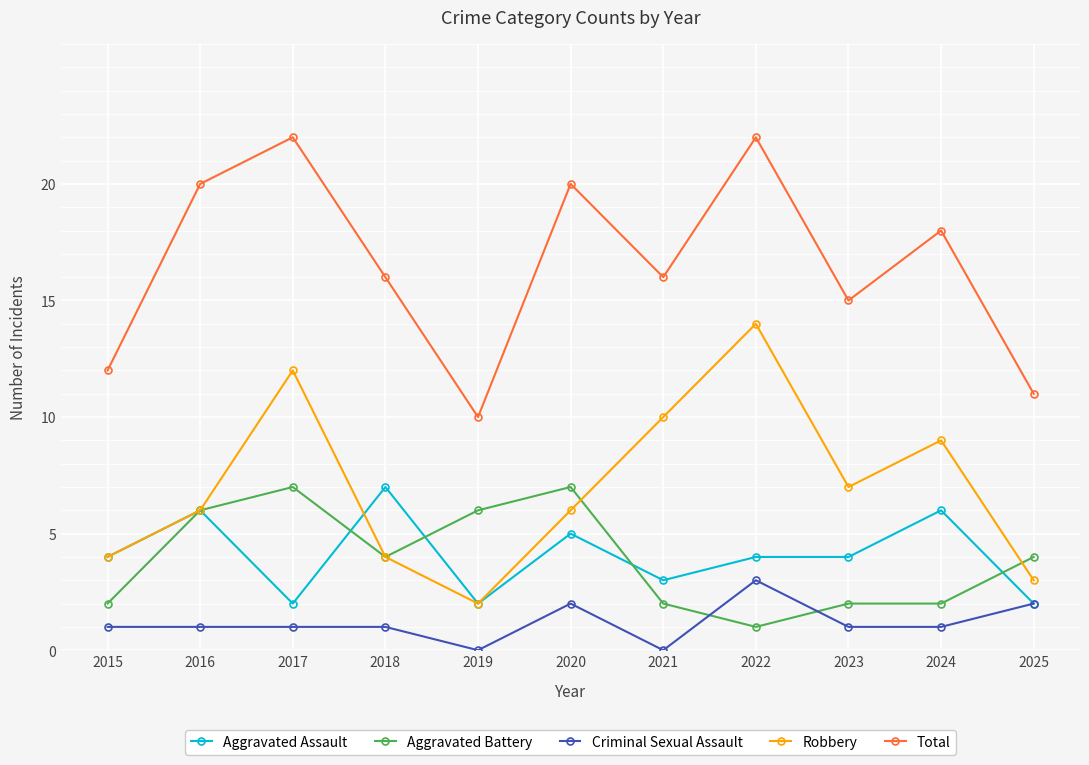

Reading left to right, transcribe all the data shown in this chart.

Aggravated Assault: 4	6	2	7	2	5	3	4	4	6	2
Aggravated Battery: 2	6	7	4	6	7	2	1	2	2	4
Criminal Sexual Assault: 1	1	1	1	0	2	0	3	1	1	2
Robbery: 4	6	12	4	2	6	10	14	7	9	3
Total: 12	20	22	16	10	20	16	22	15	18	11